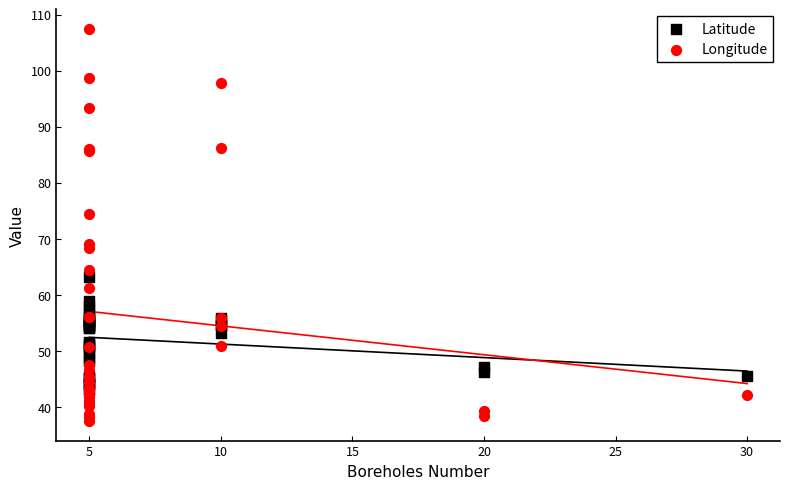

What are all the series names shown in the legend?

Latitude, Longitude